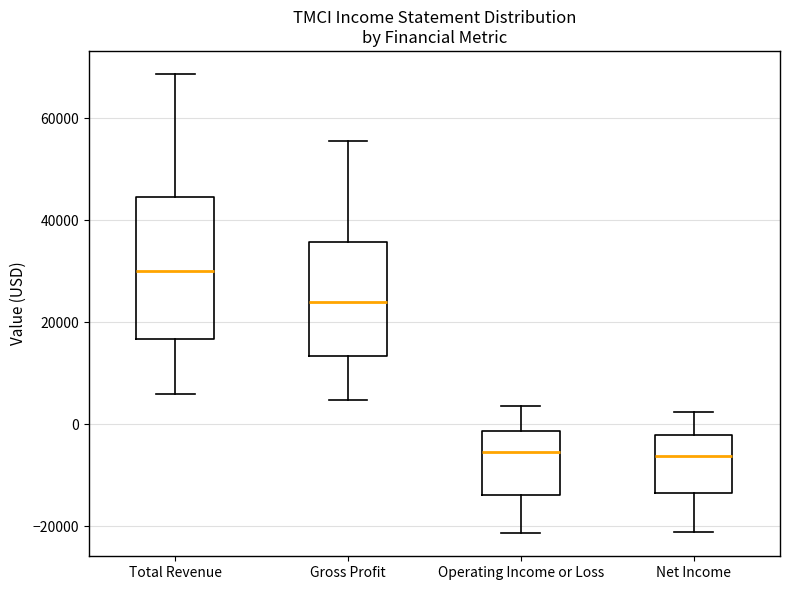

Reading left to right, transcribe this box plot: for each box, give where its median line is, the range the box spans, and where its two whiskers end, as read against the y-axis. The values are not printed on the chart, so give them approximately, as read against the axis.

Total Revenue: median 30000, box 16000 to 44000, whiskers 6000 to 68000
Gross Profit: median 24000, box 14000 to 36000, whiskers 4000 to 56000
Operating Income or Loss: median -6000, box -14000 to -2000, whiskers -22000 to 4000
Net Income: median -6000, box -14000 to -2000, whiskers -22000 to 2000